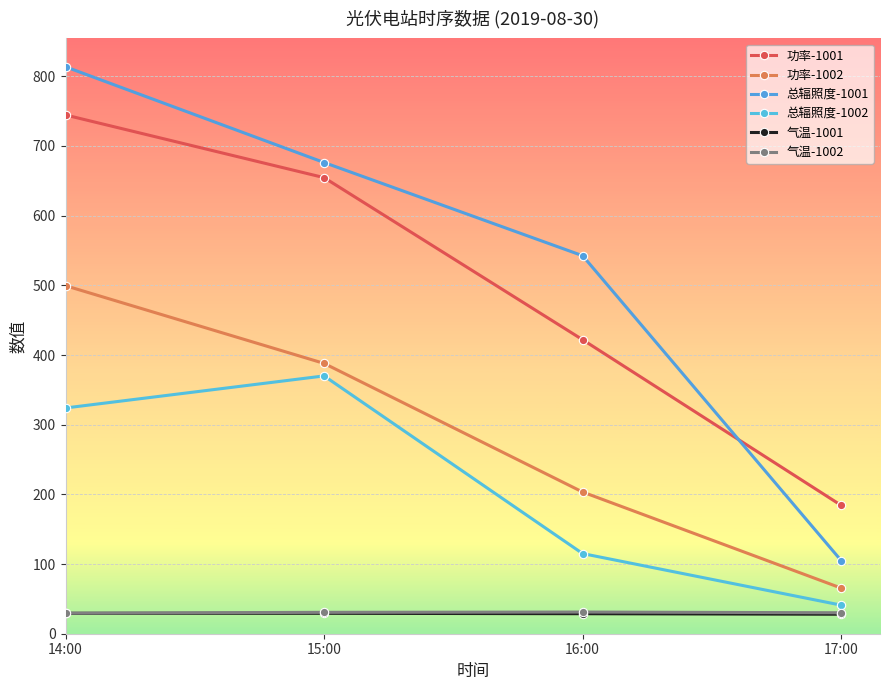

Is it true that 总辐照度-1002 equals 68.9 at 17:00?

False